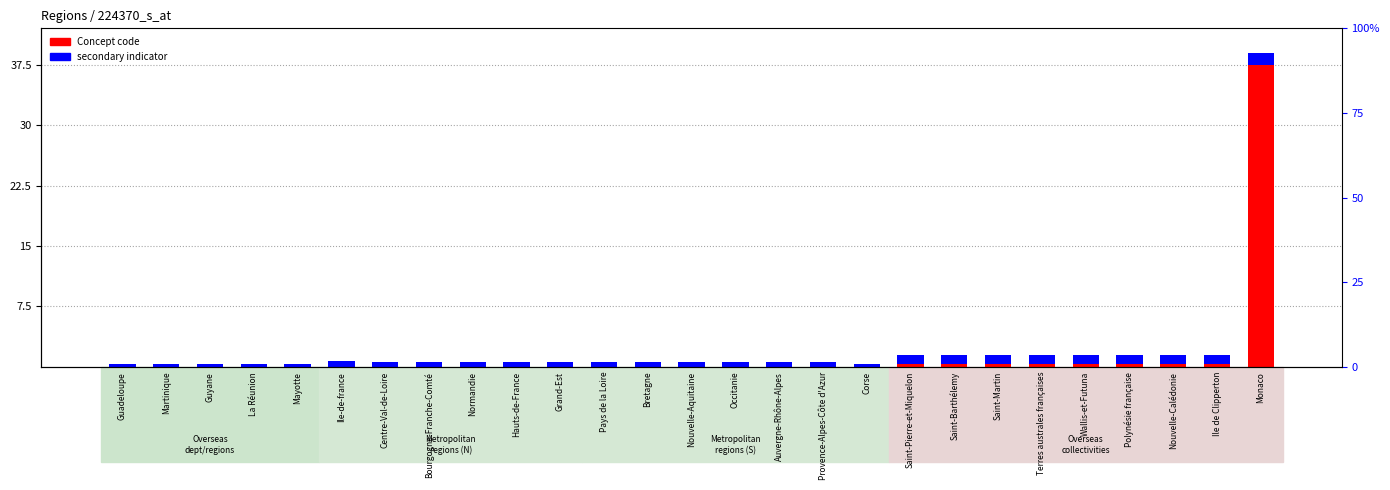

Which has a higher value, Auvergne-Rhône-Alpes or Bourgogne-Franche-Comté?

Auvergne-Rhône-Alpes